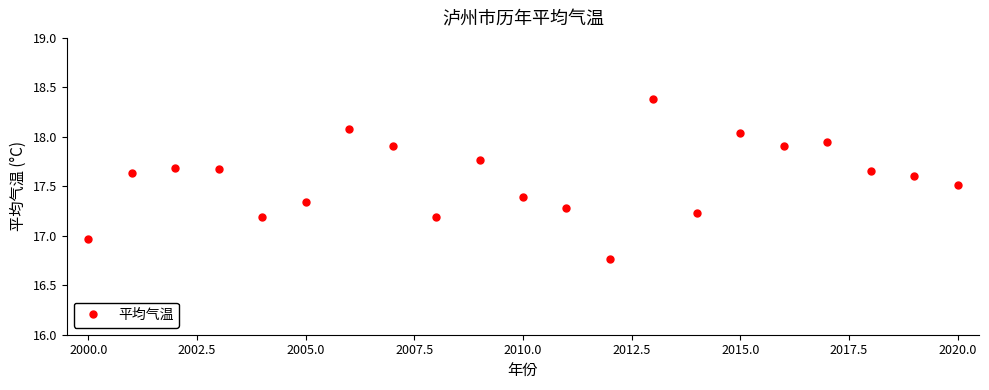

What is the maximum value shown in the chart?

18.4